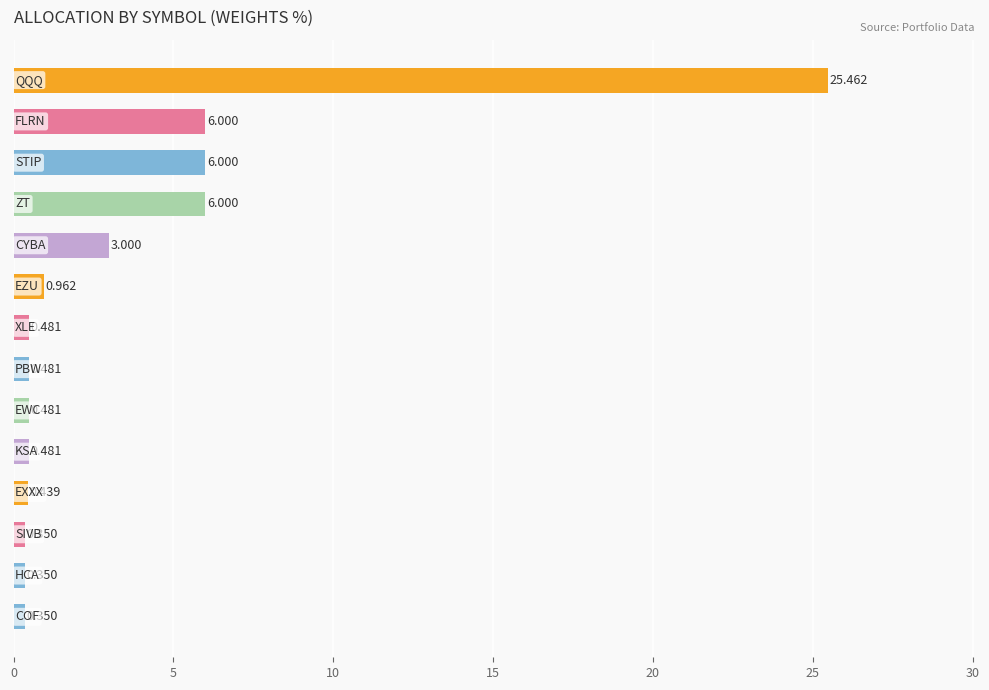

Are the bars horizontal?

Yes